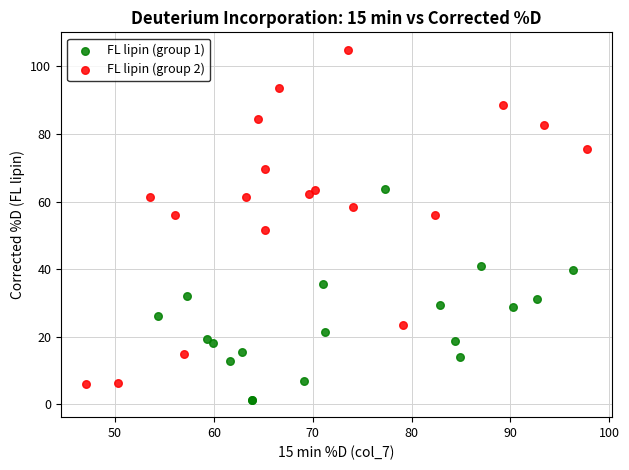

Which series reaches the maximum Y coordinate?

FL lipin (group 2)